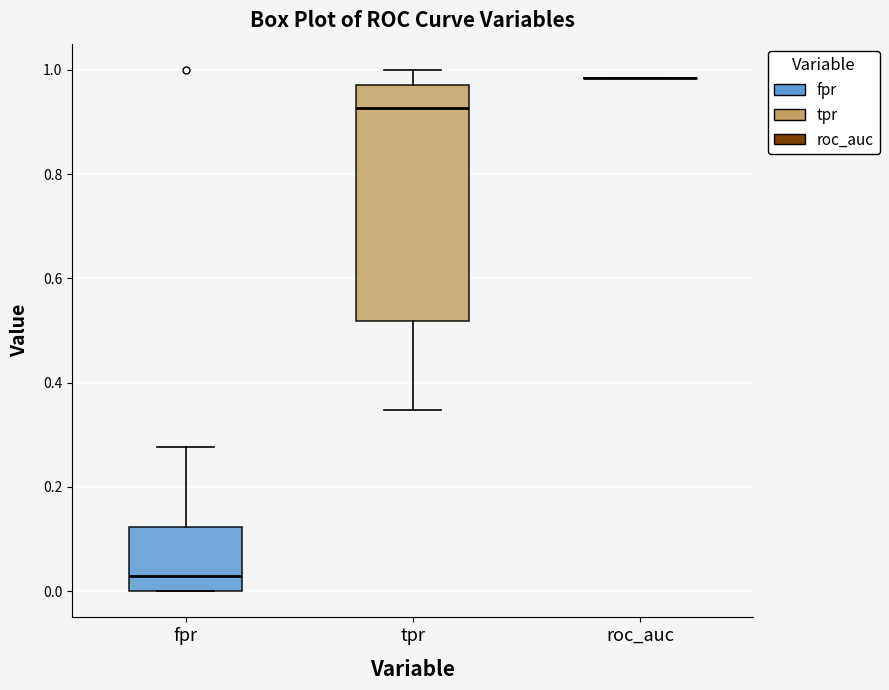

Which box is the tallest, from its lower edge to its upper edge?

tpr